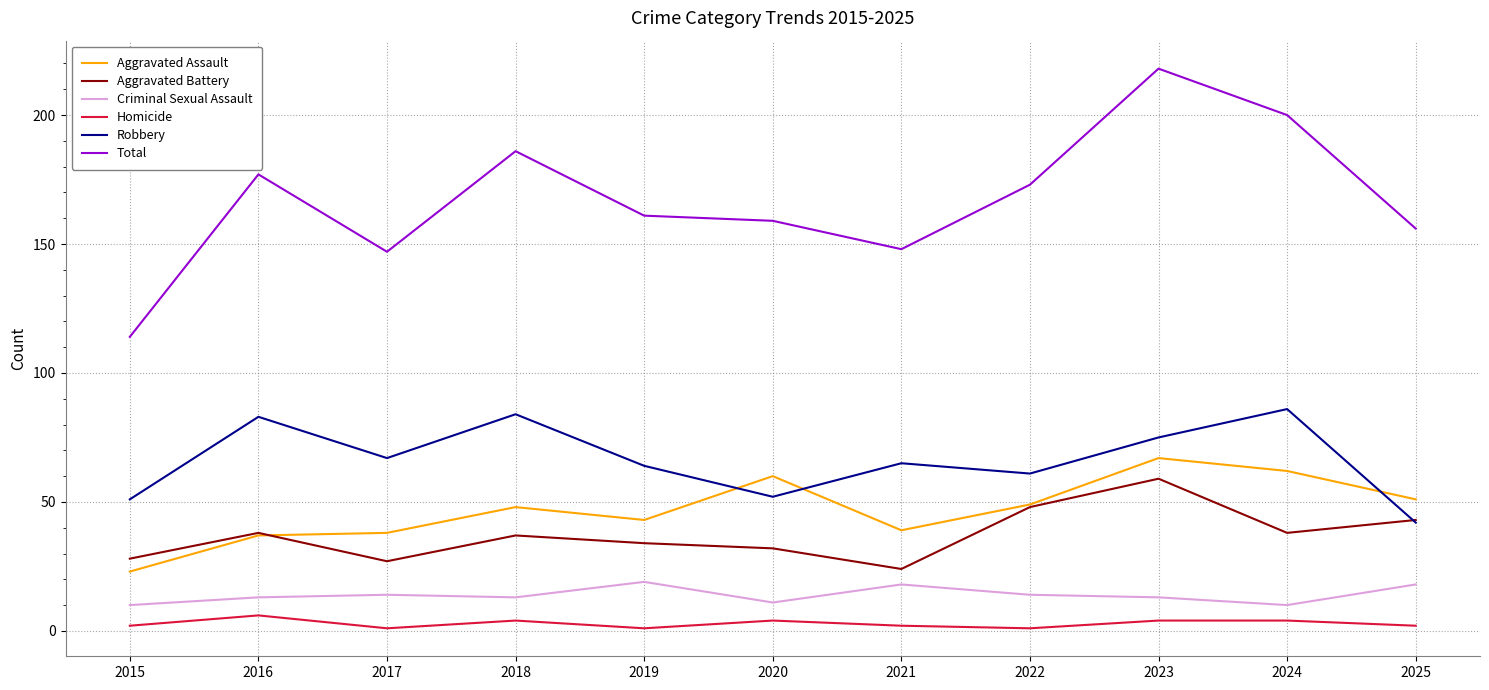

At which category does the chart reach its peak across all series?

2023